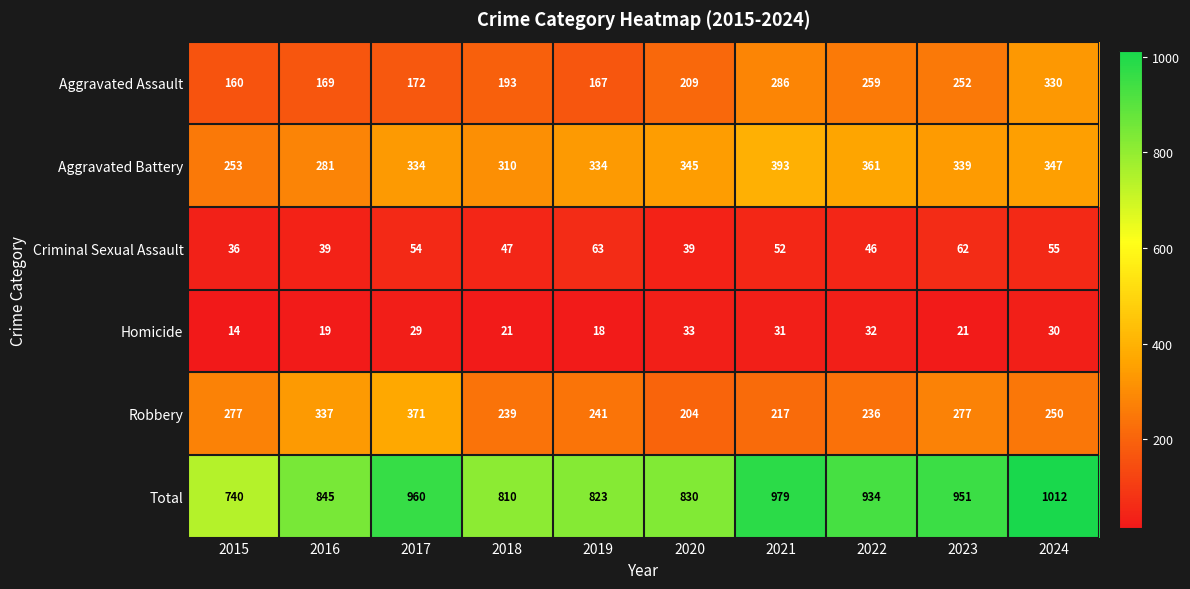

What is the spread (max minus min) of values at 2015?

726